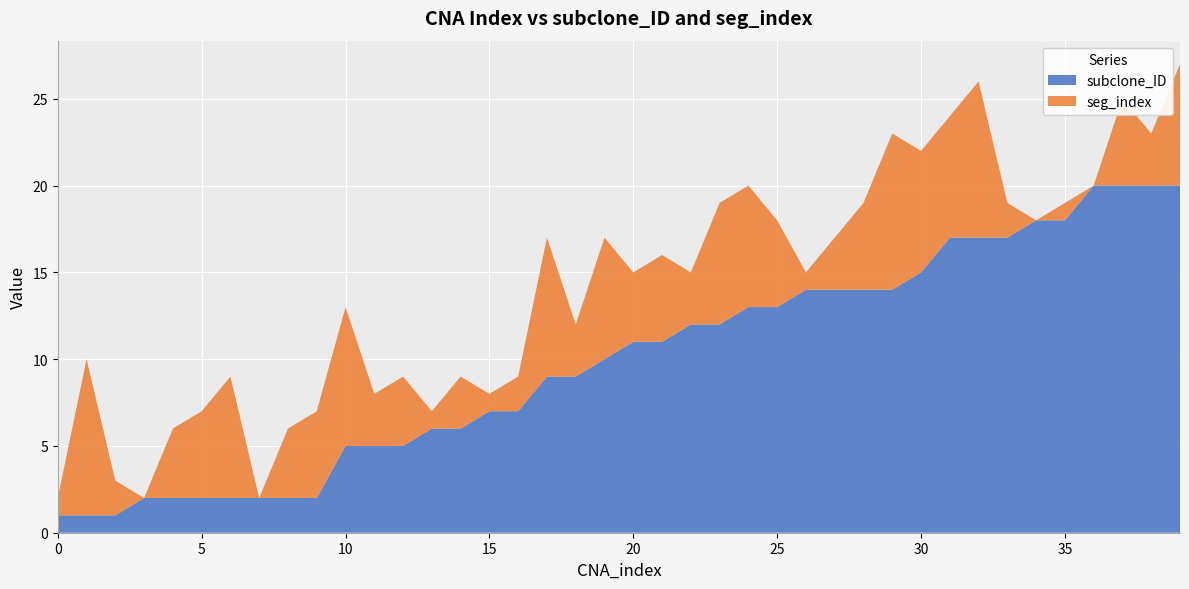

Reading right to left, transcribe all the data shown in this chart.

subclone_ID: 20	20	20	20	18	18	17	17	17	15	14	14	14	14	13	13	12	12	11	11	10	9	9	7	7	6	6	5	5	5	2	2	2	2	2	2	2	1	1	1
seg_index: 7	3	5	0	1	0	2	9	7	7	9	5	3	1	5	7	7	3	5	4	7	3	8	2	1	3	1	4	3	8	5	4	0	7	5	4	0	2	9	1